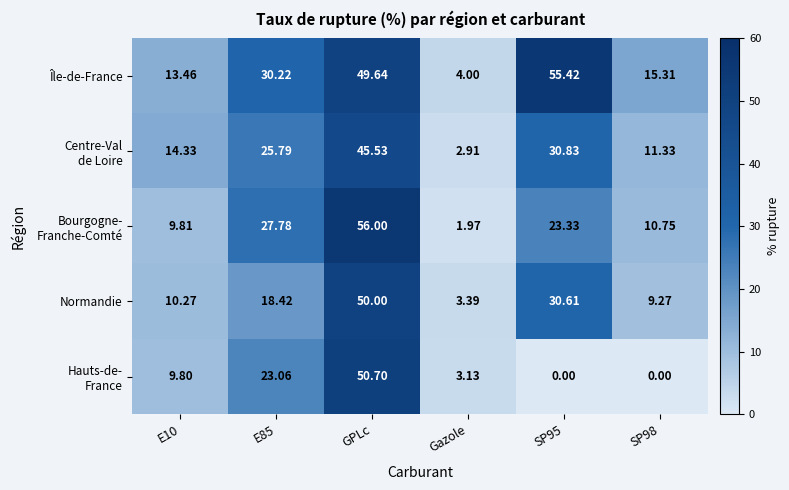

Which series changed the most between SP95 and SP98?

Île-de-France